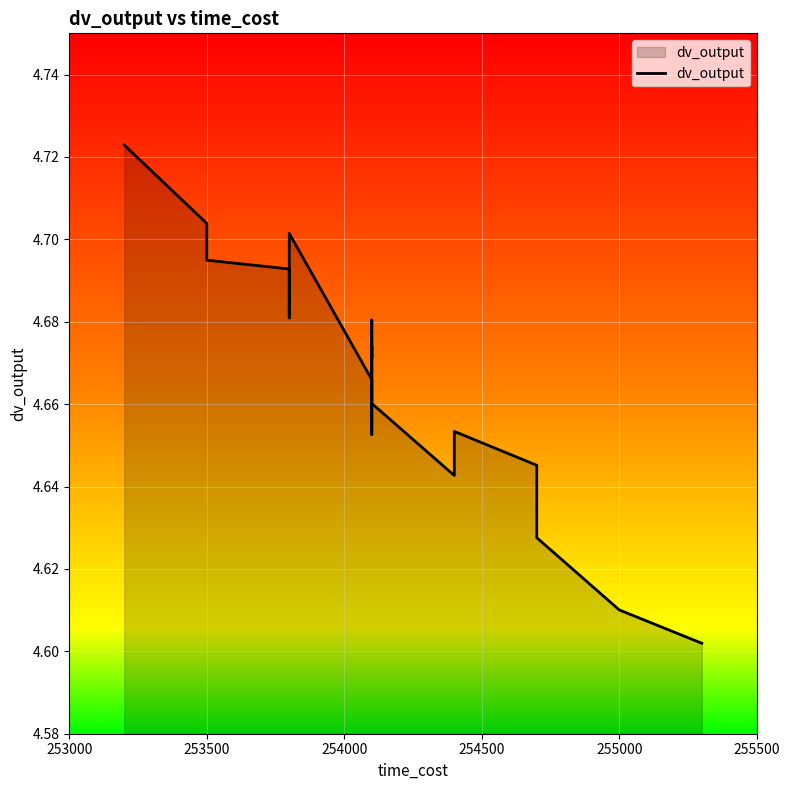

True or false: the data shows 8.3 at 16.

False